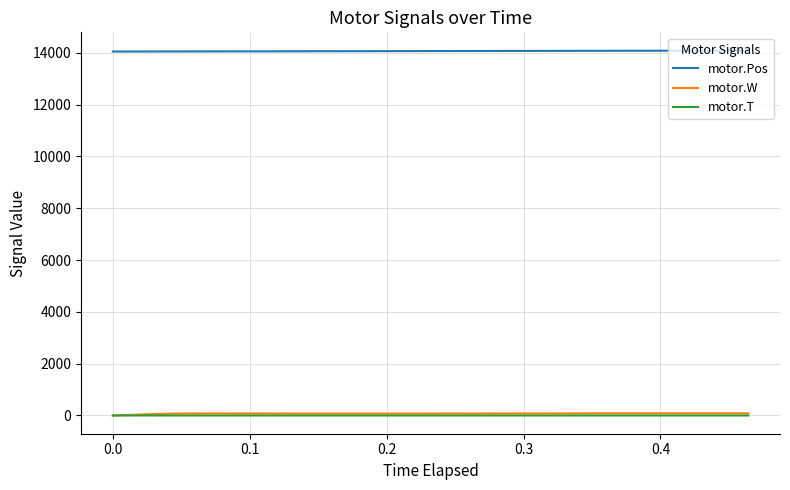

True or false: motor.W and motor.T intersect in this chart.

False